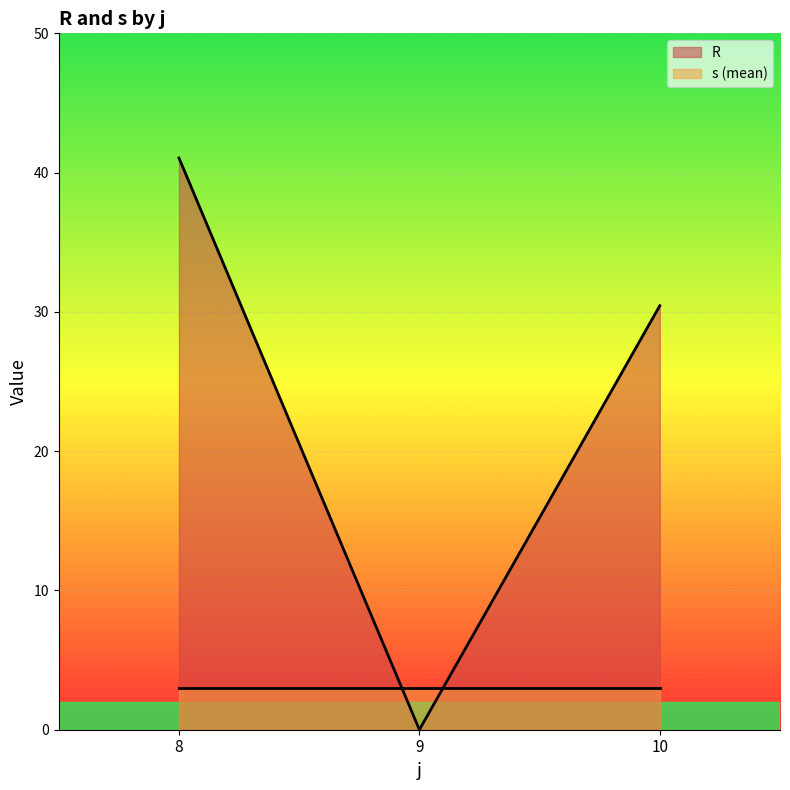

List the series in order of their overall mean, highest first.

R, s (mean)